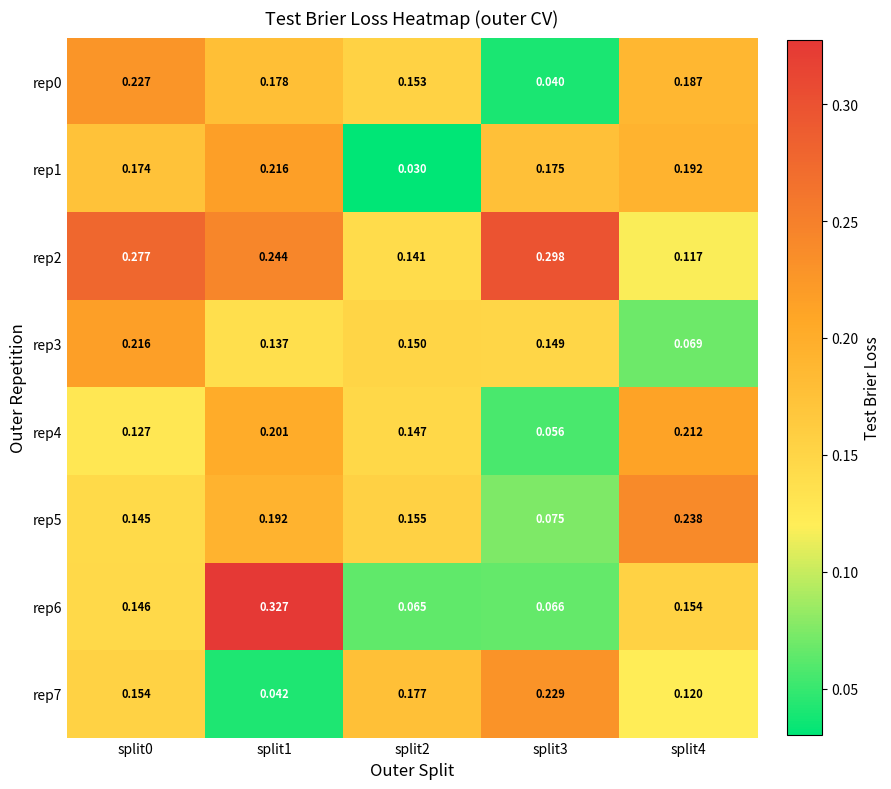

How many data points does each series have?

5